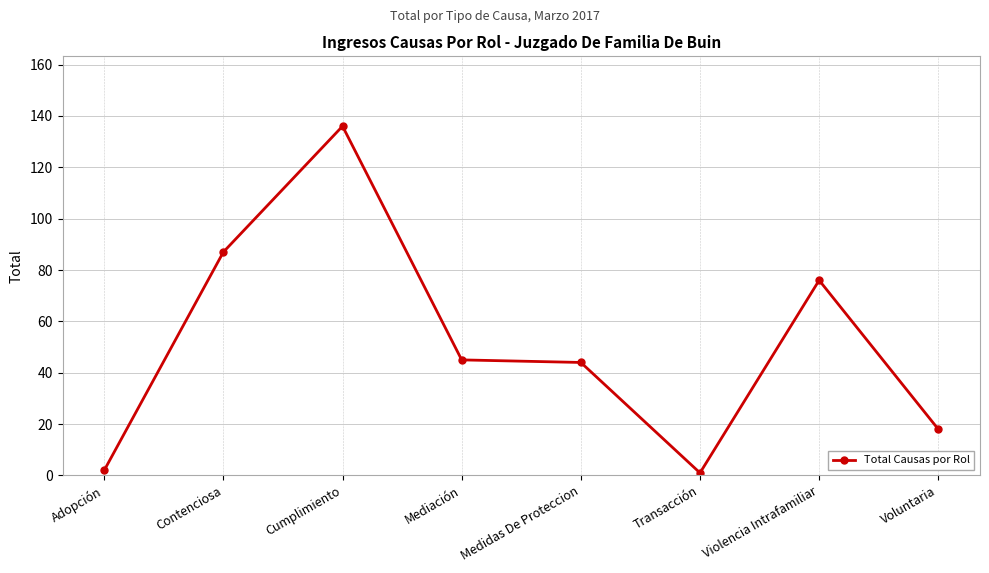

The chart shows a value of 130 at Contenciosa. True or false?

False